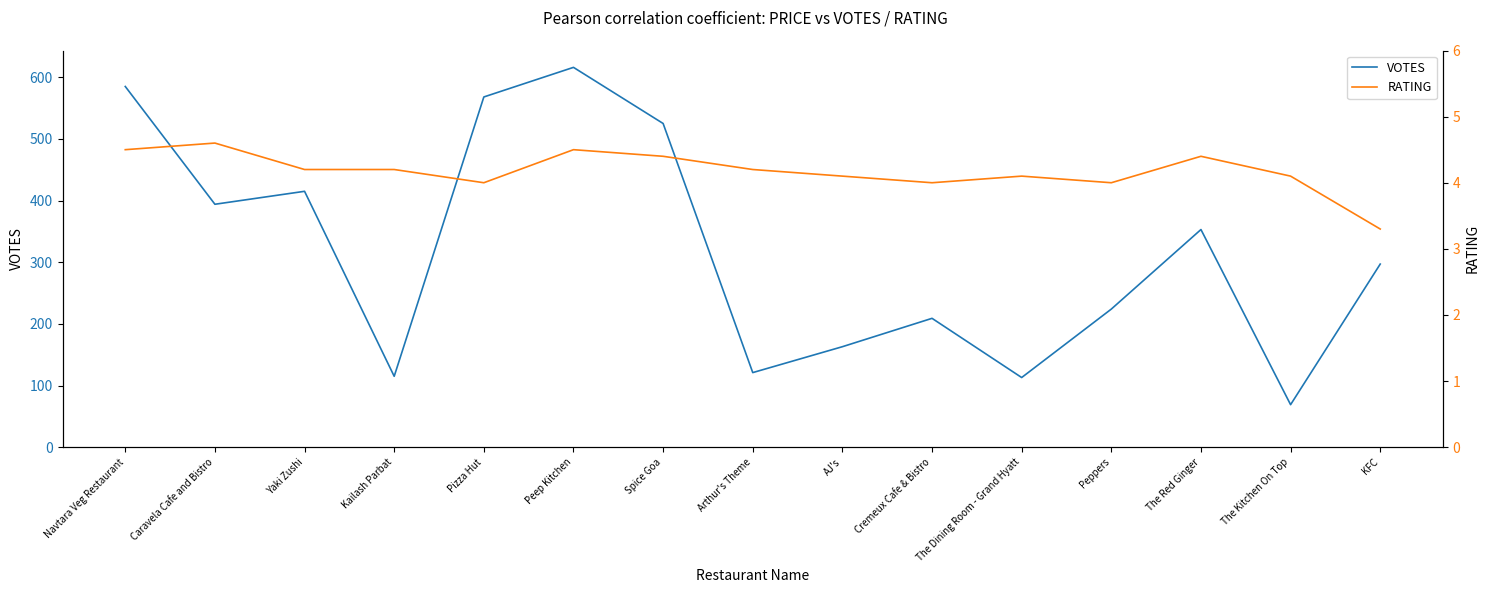

What is the label of the 13th point from the left?

The Red Ginger